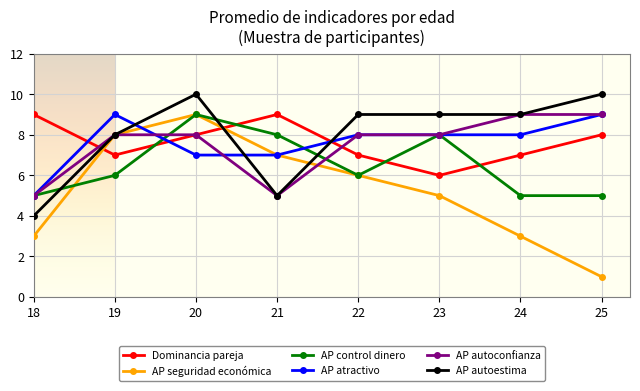

What is the average value of the AP autoestima series?

8